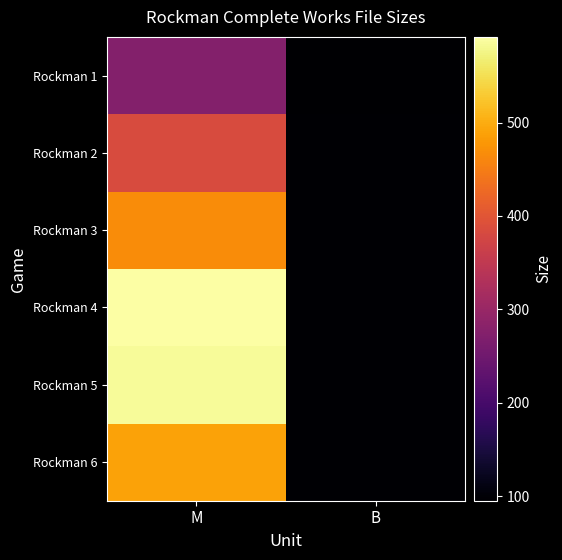

What is the maximum value shown in the chart?

591.8